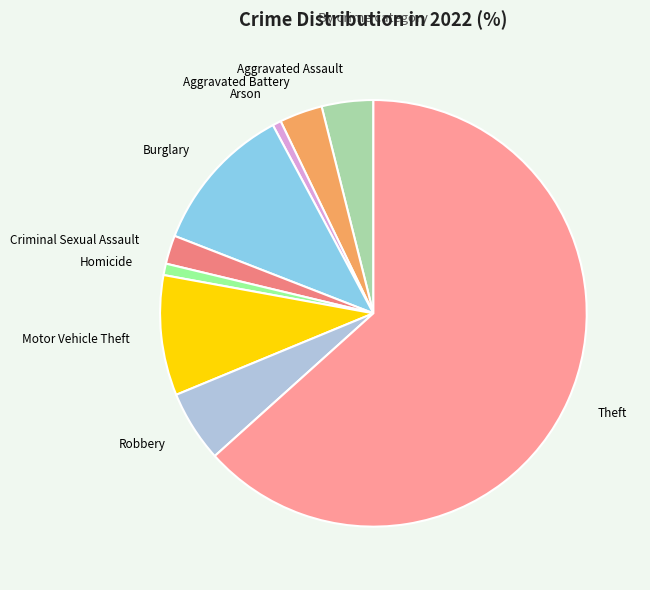

How many segments does this pie chart have?

9